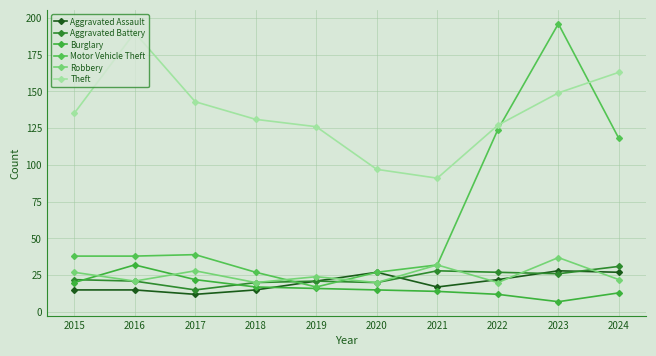

What is the approximate value of Motor Vehicle Theft at 2017, to the nearest 5?

40